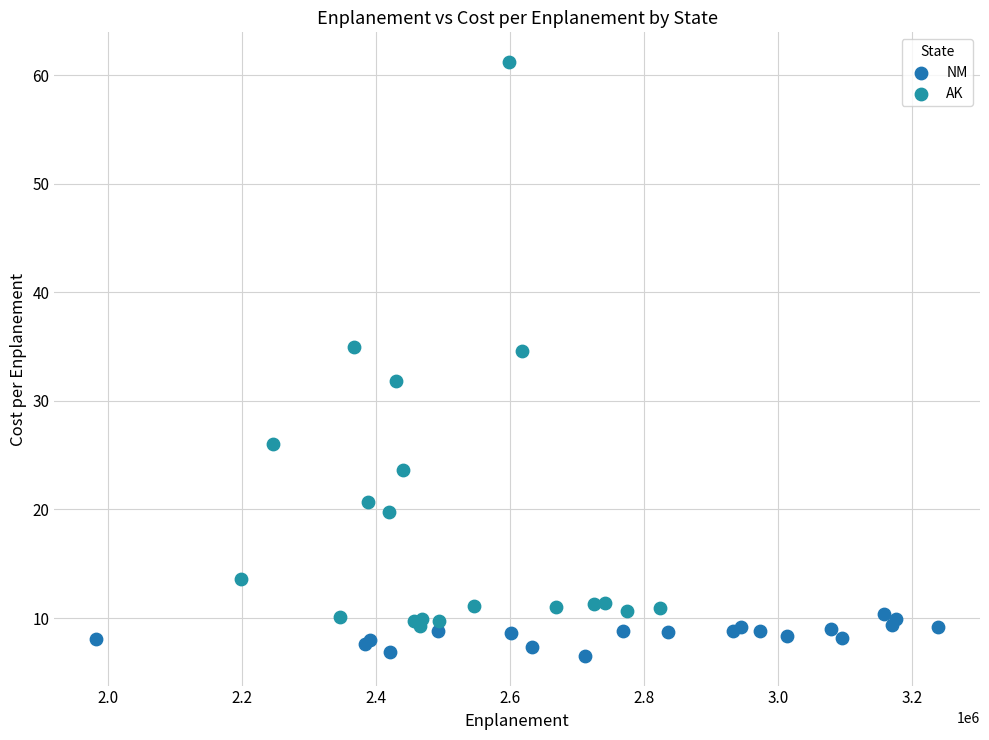

Which series has the largest Y range (max minus min)?

AK